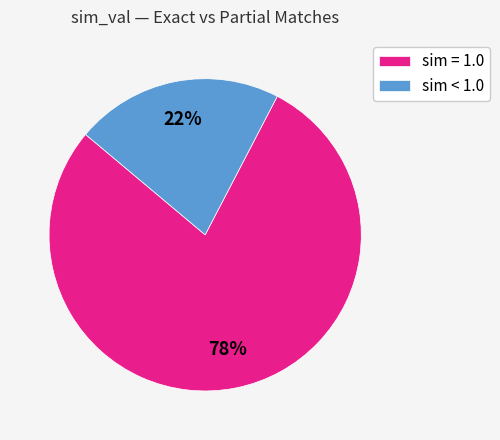

How many segments does this pie chart have?

2